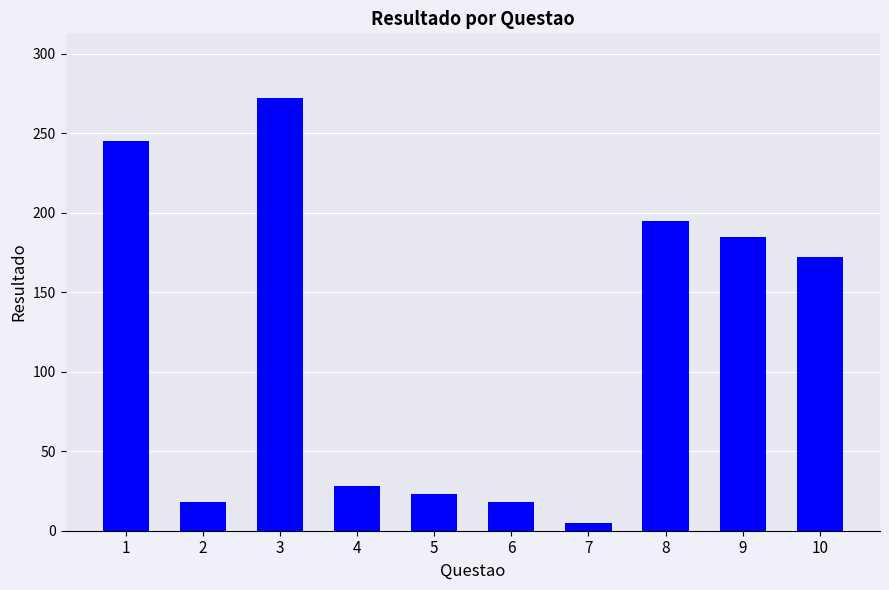

What is the difference between the second highest and second lowest values?

227